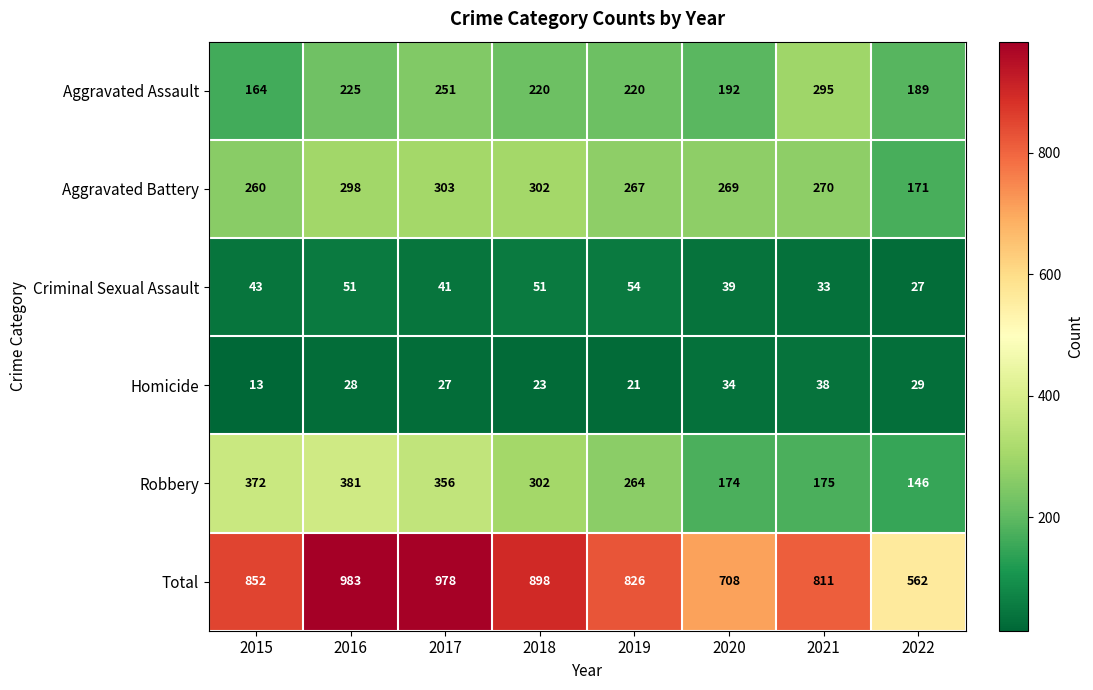

Rank the series at 2021 from lowest to highest value.

Criminal Sexual Assault, Homicide, Robbery, Aggravated Battery, Aggravated Assault, Total